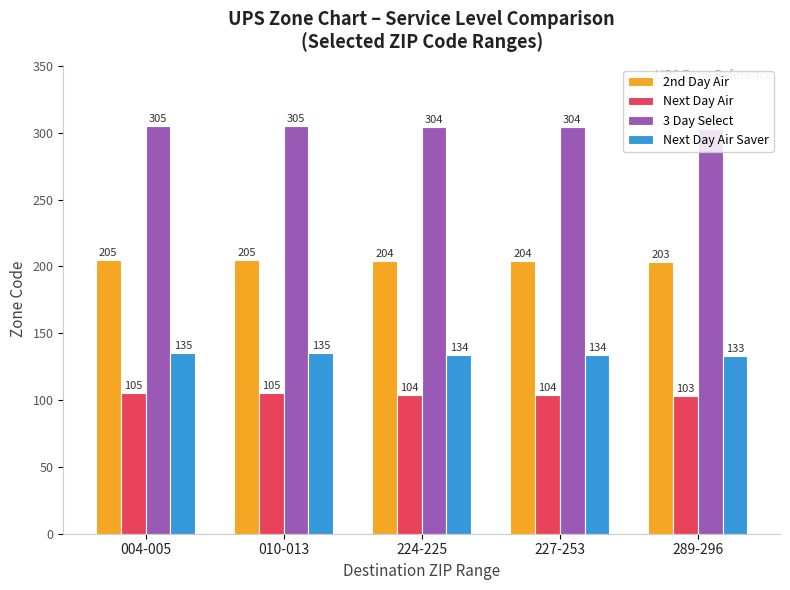

How many groups of bars are there?

5